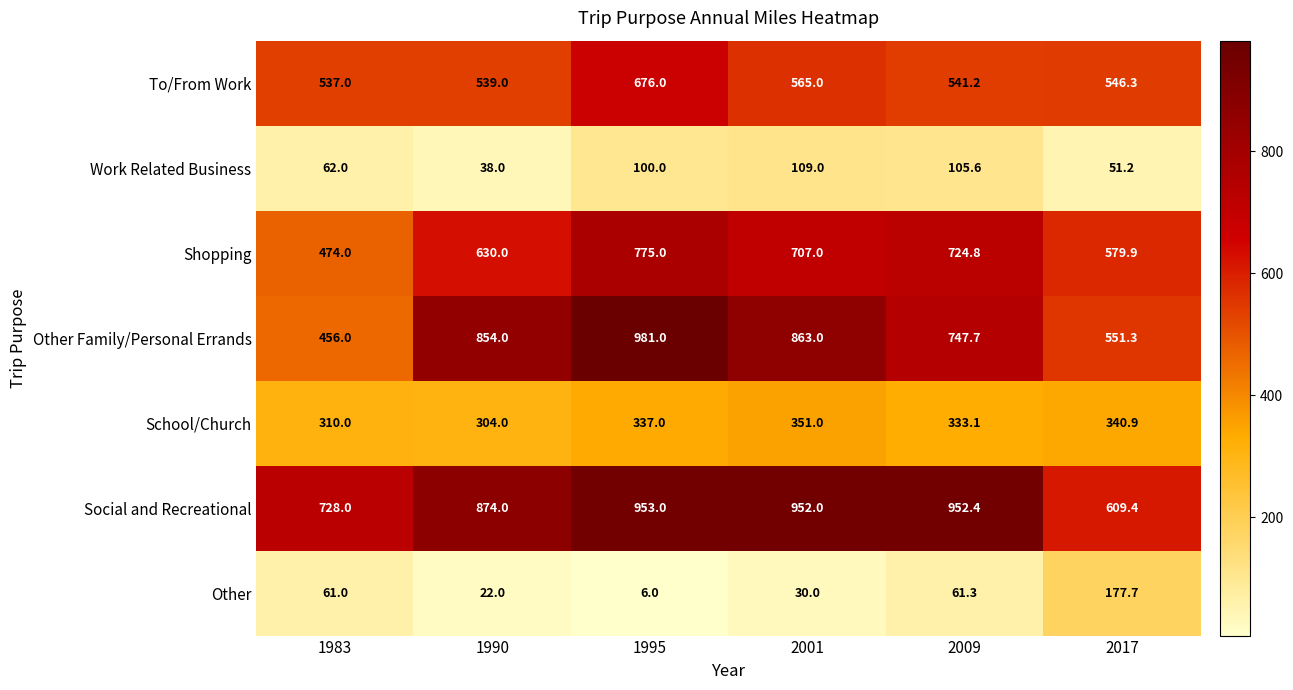

At how many categories does at least one series exceed 423?

6